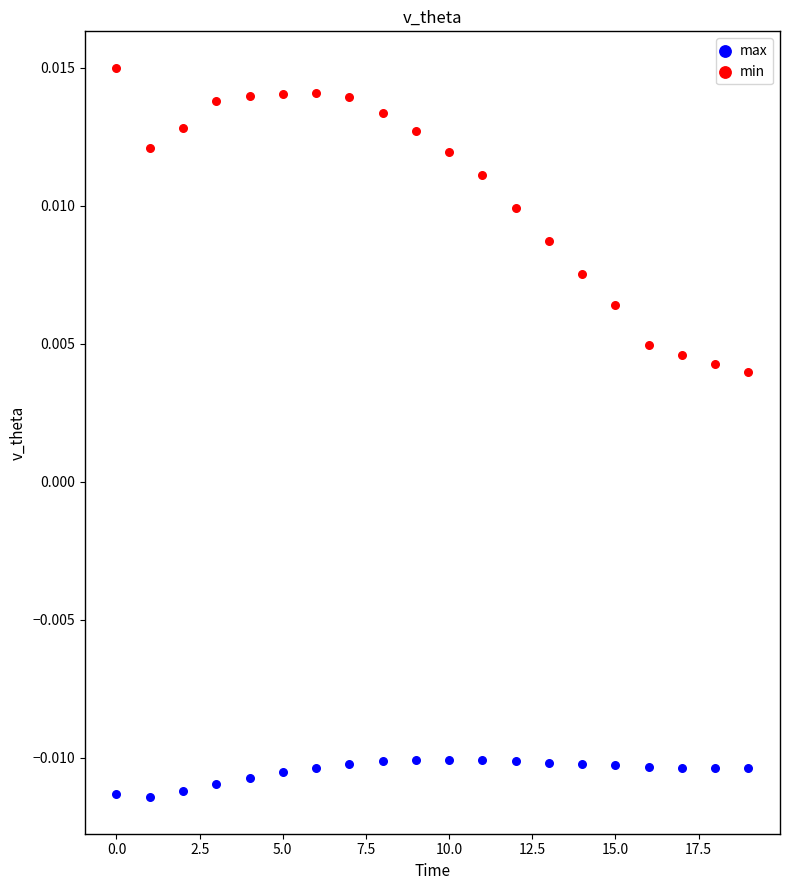

What are all the series names shown in the legend?

max, min